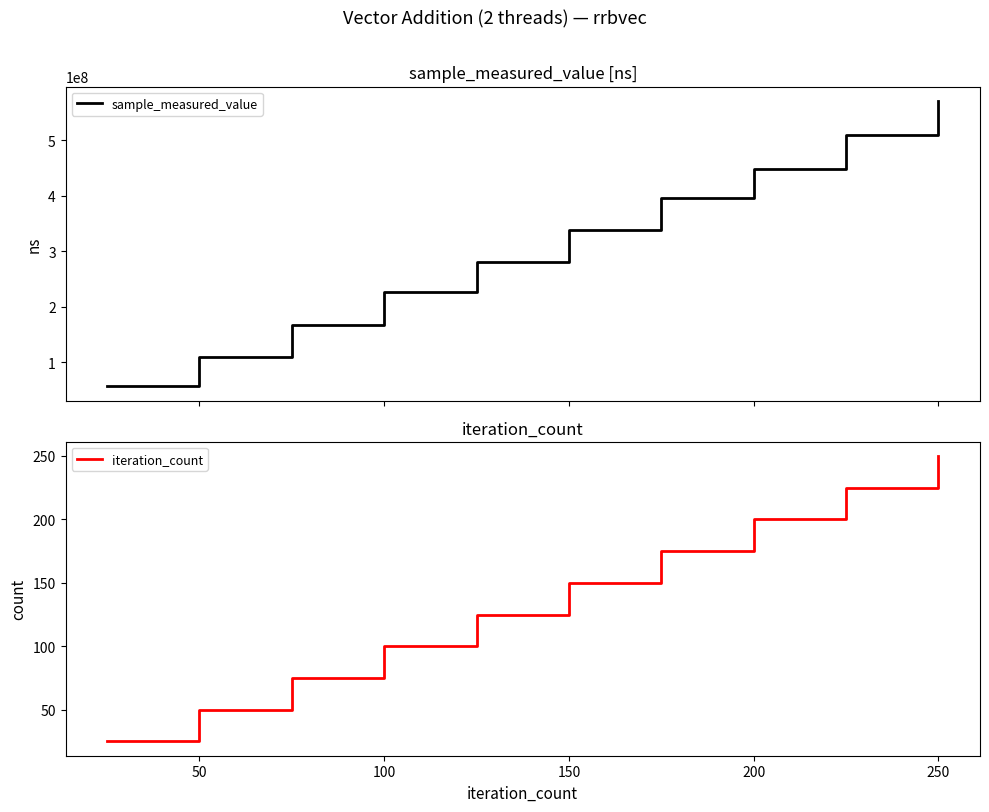

List the series in order of their overall mean, highest first.

sample_measured_value, iteration_count